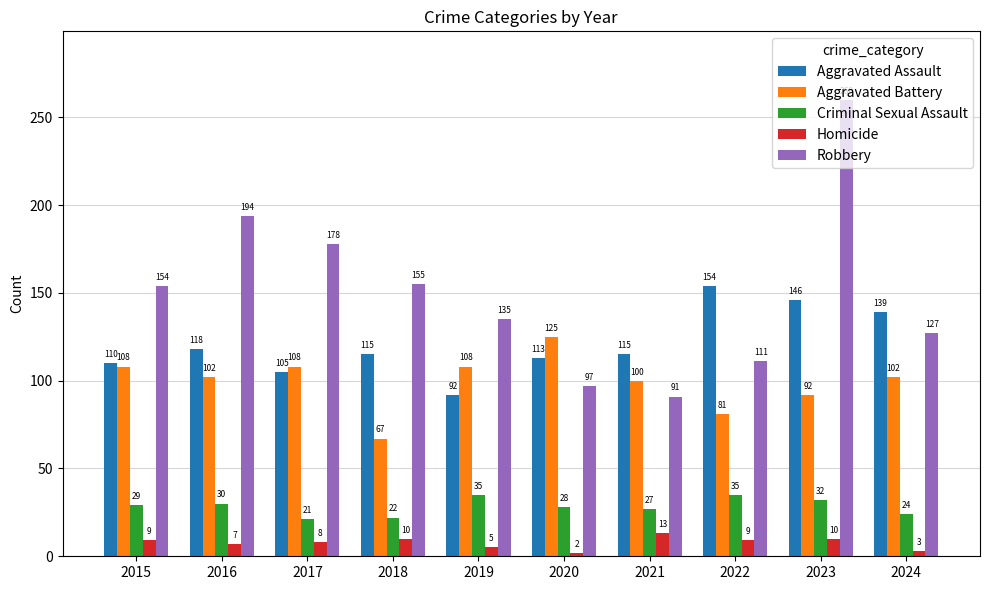

Which label corresponds to the smallest value in the chart?

2020